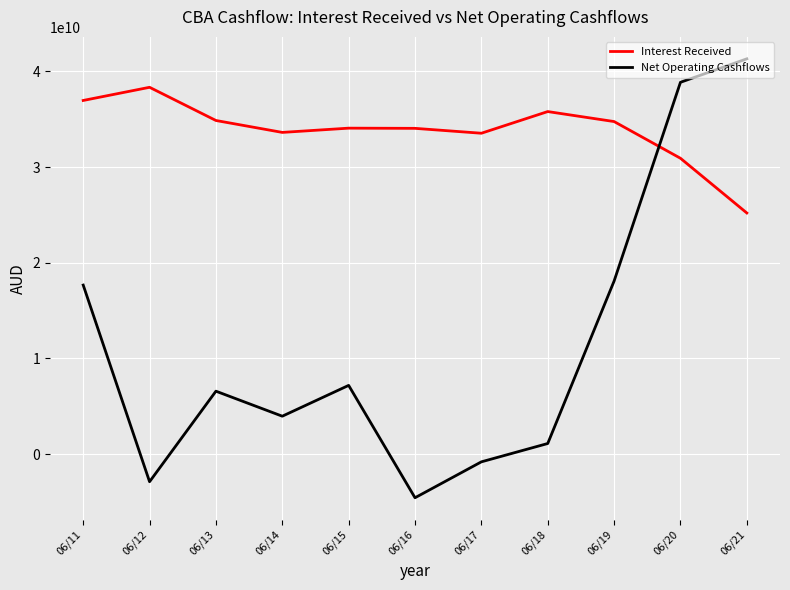

Which series has the largest range (max minus min)?

Net Operating Cashflows